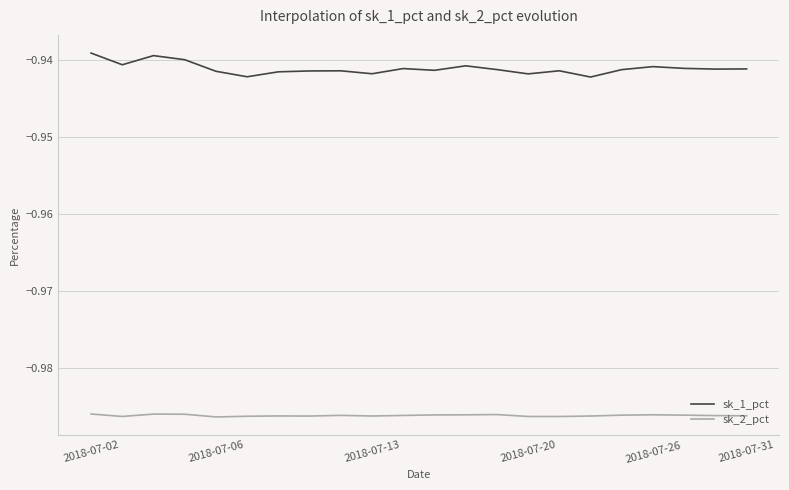

Count the number of categories in the chart.

22